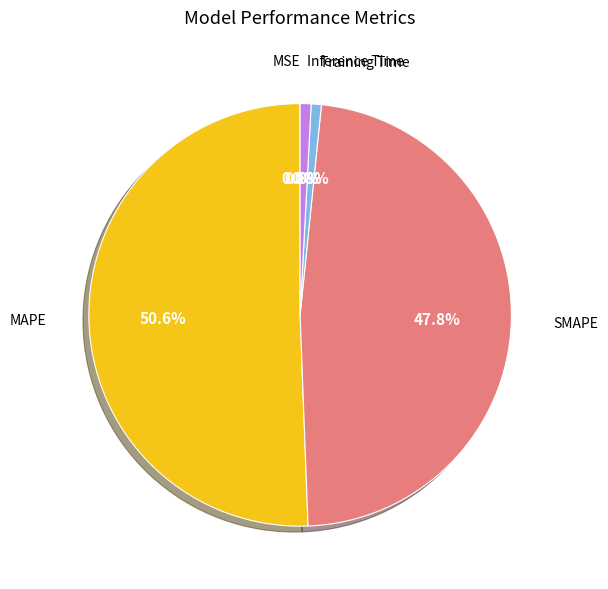

Does any single category account for the majority?

Yes